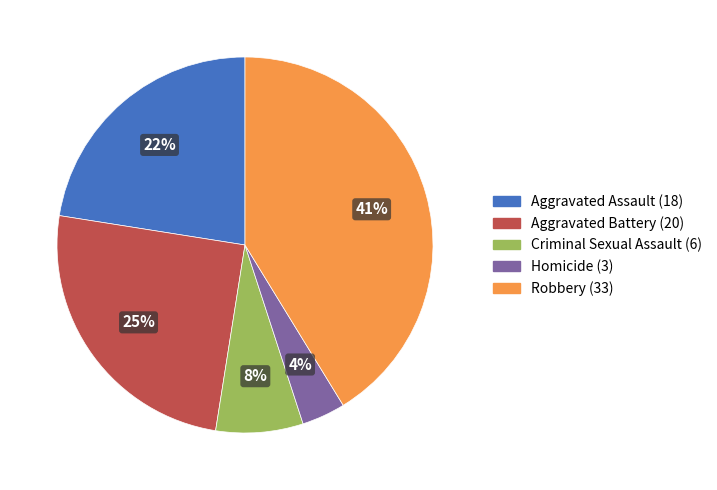

Is it true that Homicide is 4% of the pie?

True